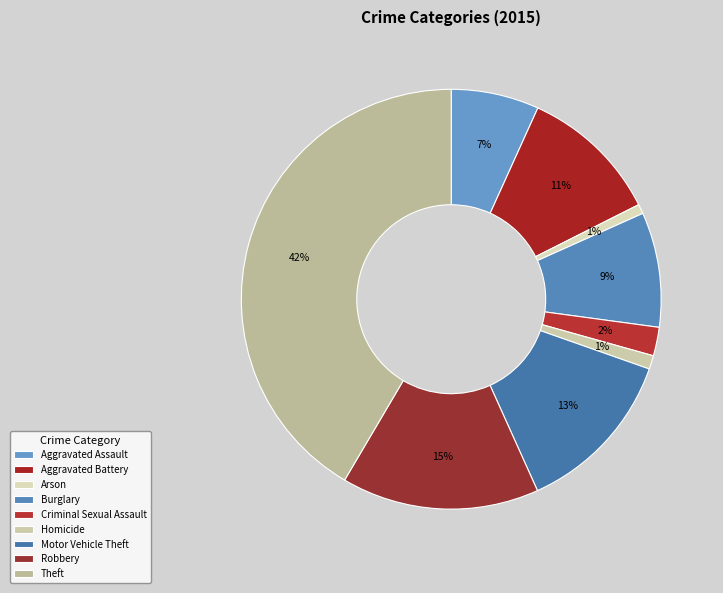

How many slices are in this pie chart?

9